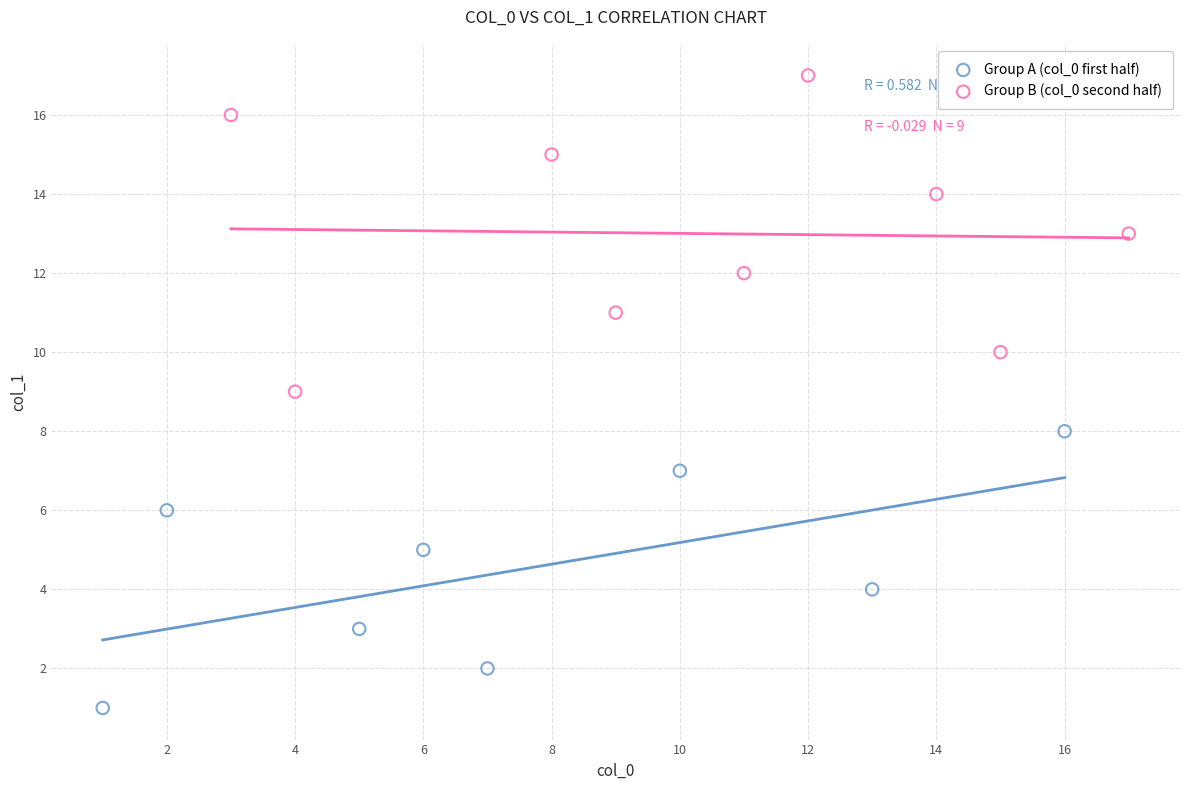

Which series reaches the maximum Y coordinate?

Group B (col_0 second half)